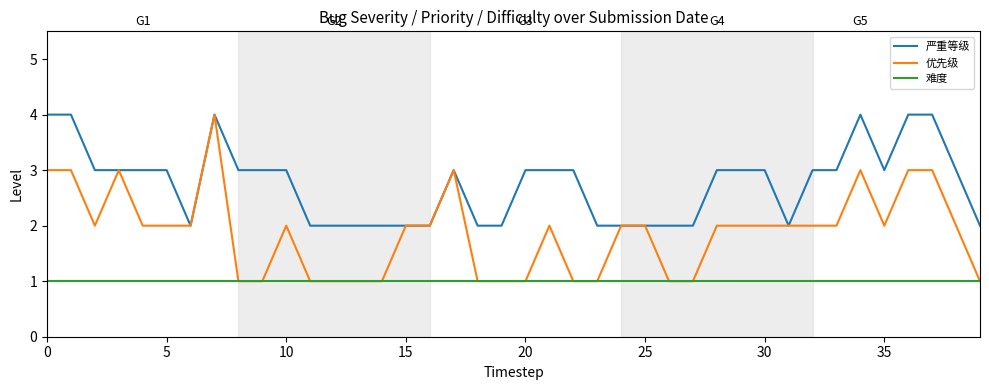

What is the difference between the maximum and minimum values in the 优先级 series?

3